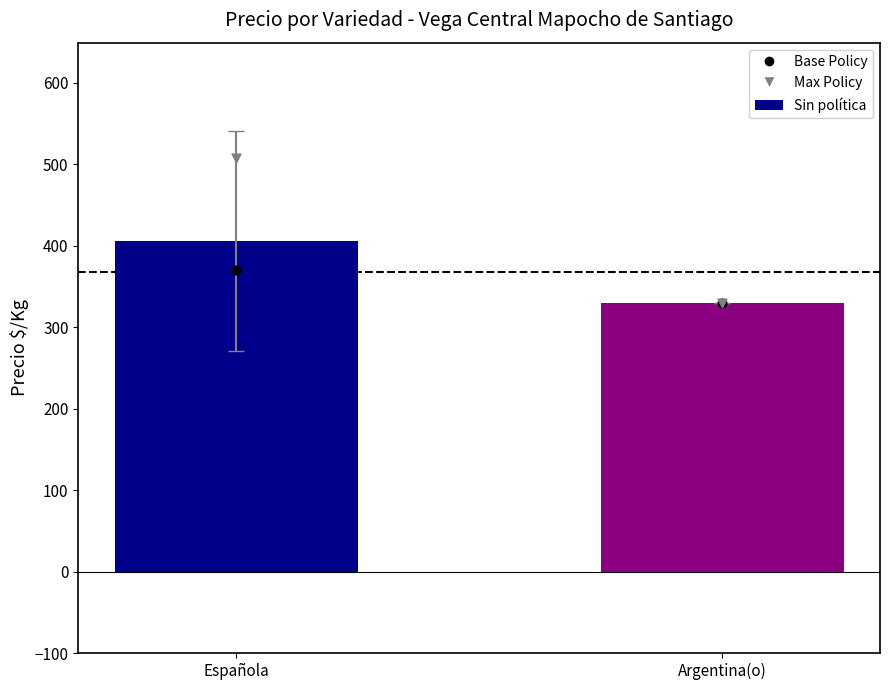

Which series contains the highest Y value?

Max Policy